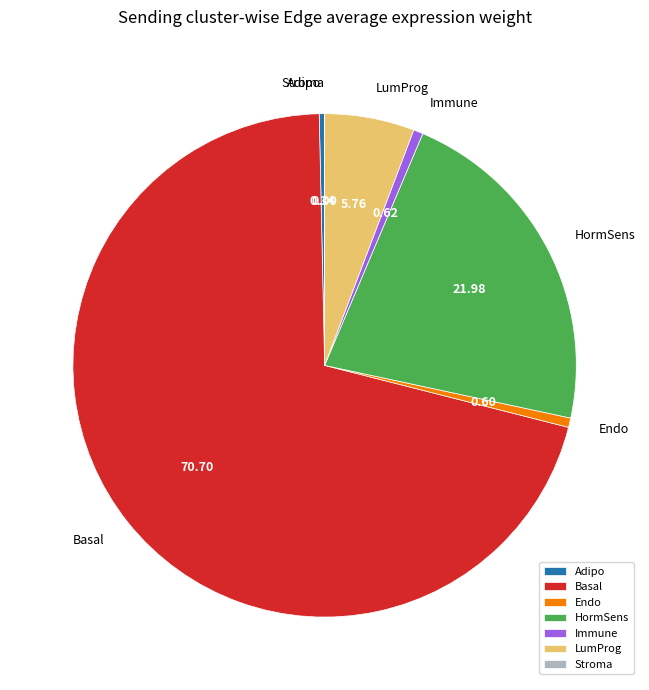

Is there a majority slice in this chart?

Yes